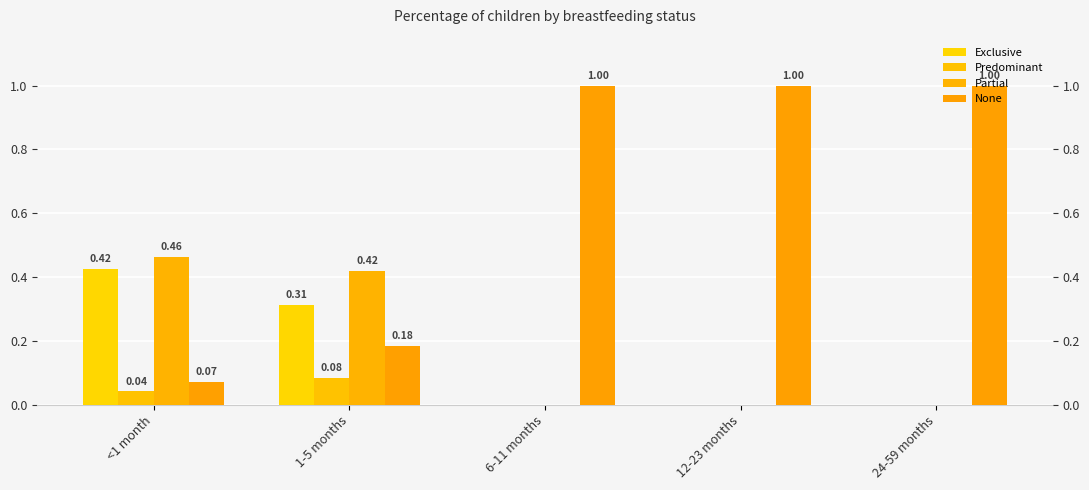

At which category is the sum across all series the highest?

<1 month